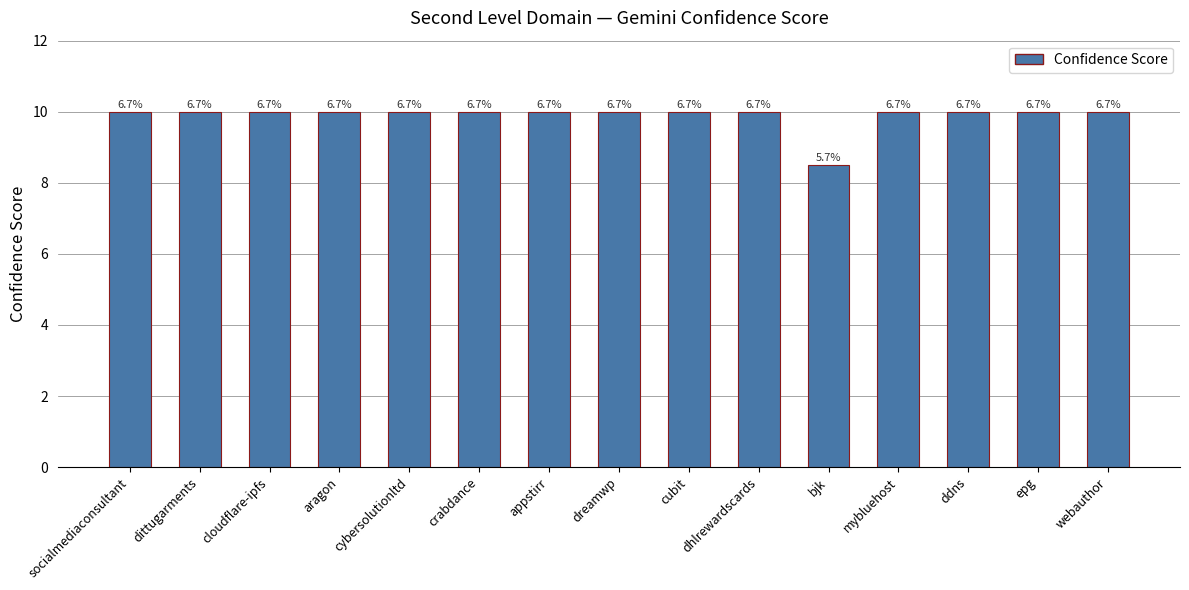

Reading left to right, extract all data points from this chart.

10.0	10.0	10.0	10.0	10.0	10.0	10.0	10.0	10.0	10.0	8.5	10.0	10.0	10.0	10.0